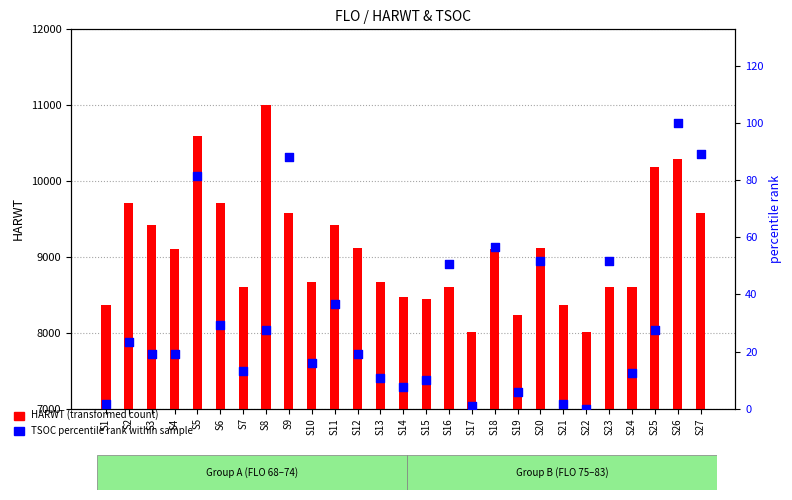

Which series contains the lowest Y value?

TSOC percentile rank within sample